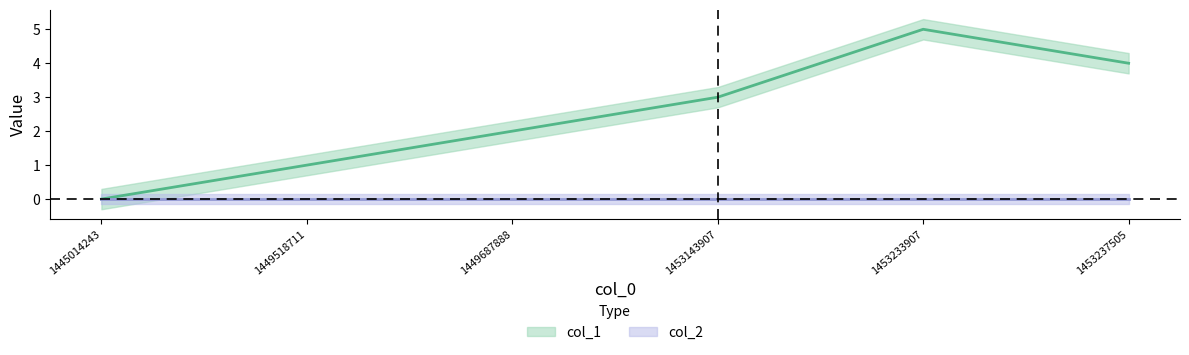

At which category does the chart reach its minimum across all series?

1445014243